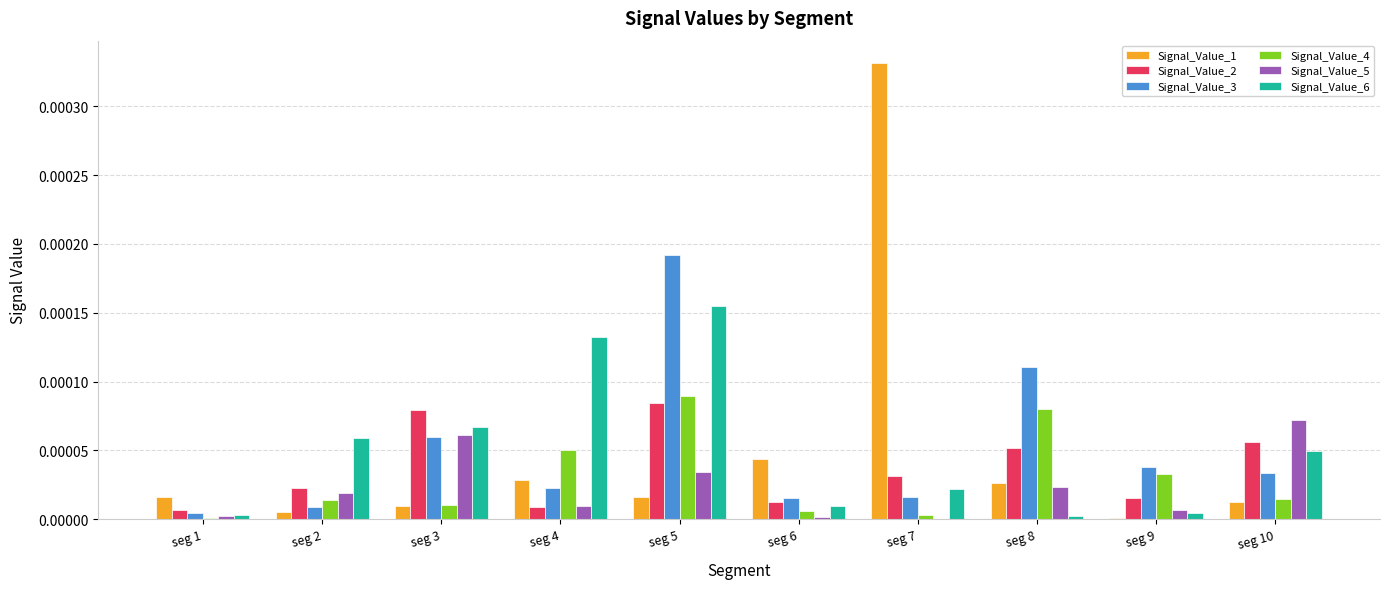

Are the bars grouped side by side (vs. stacked)?

Yes